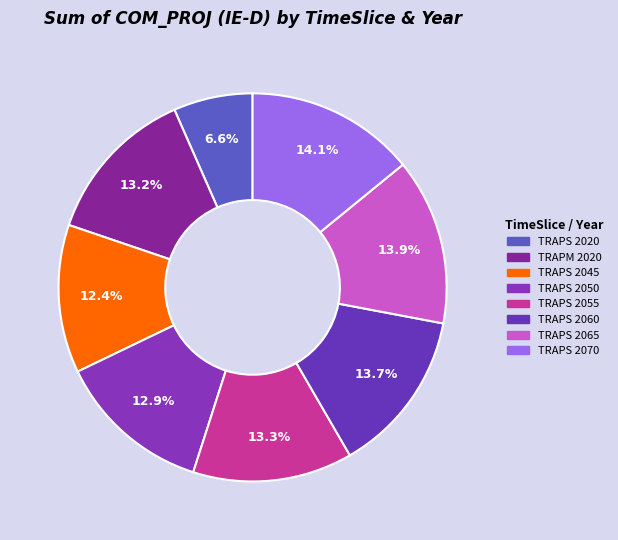

How many slices are in this pie chart?

8